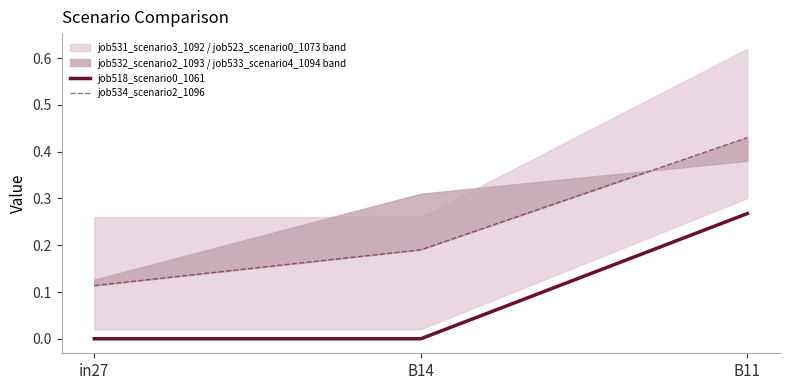

Is the value of job518_scenario0_1061 at B14 greater than the value of job534_scenario2_1096 at in27?

No